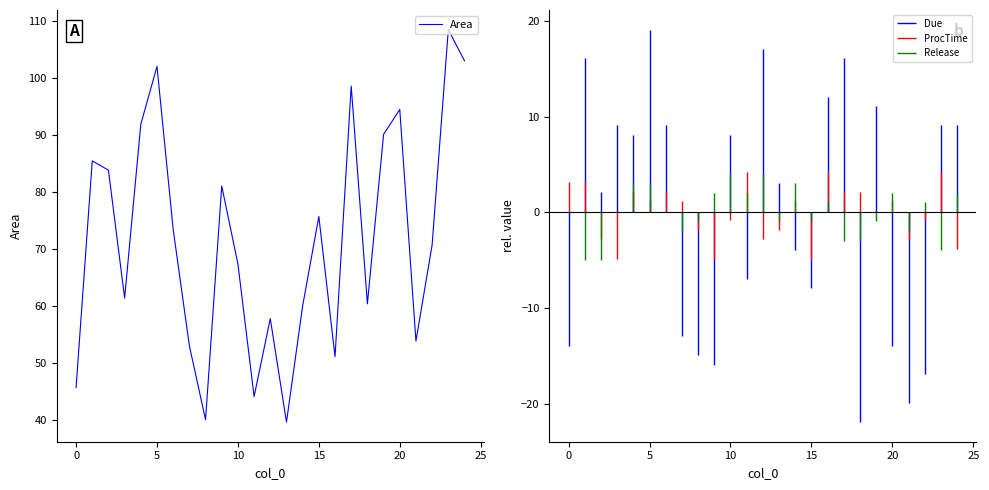

What is the difference between the maximum and minimum values?

68.8